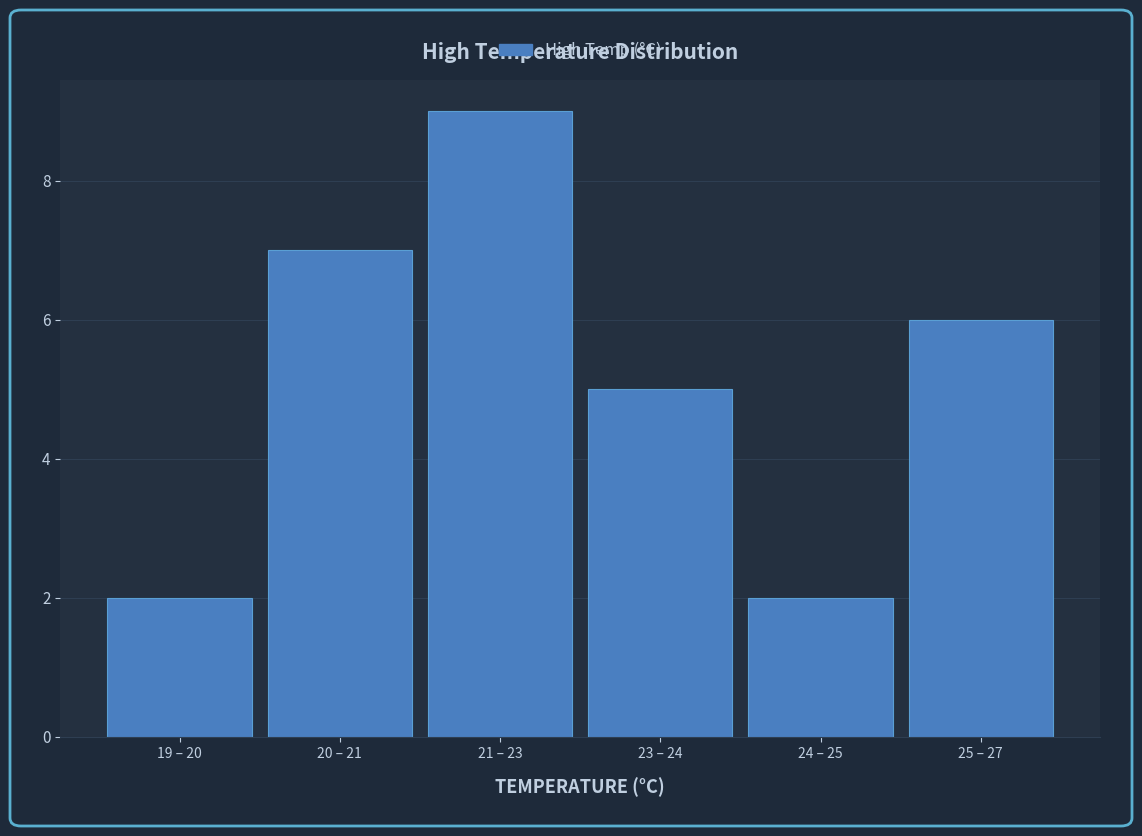

Reading right to left, list all the values displayed in this chart.

25 – 27=6	24 – 25=2	23 – 24=5	21 – 23=9	20 – 21=7	19 – 20=2